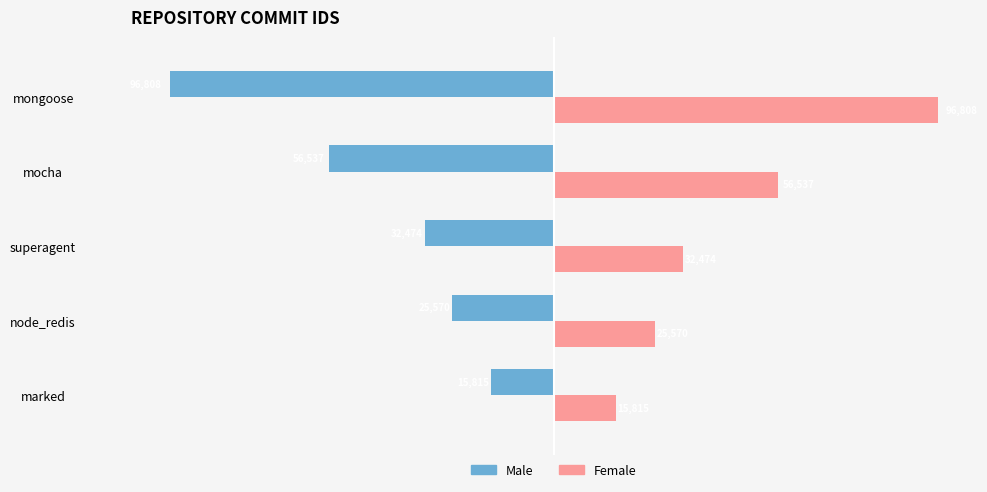

The Male series shows -56537 at mocha. True or false?

True